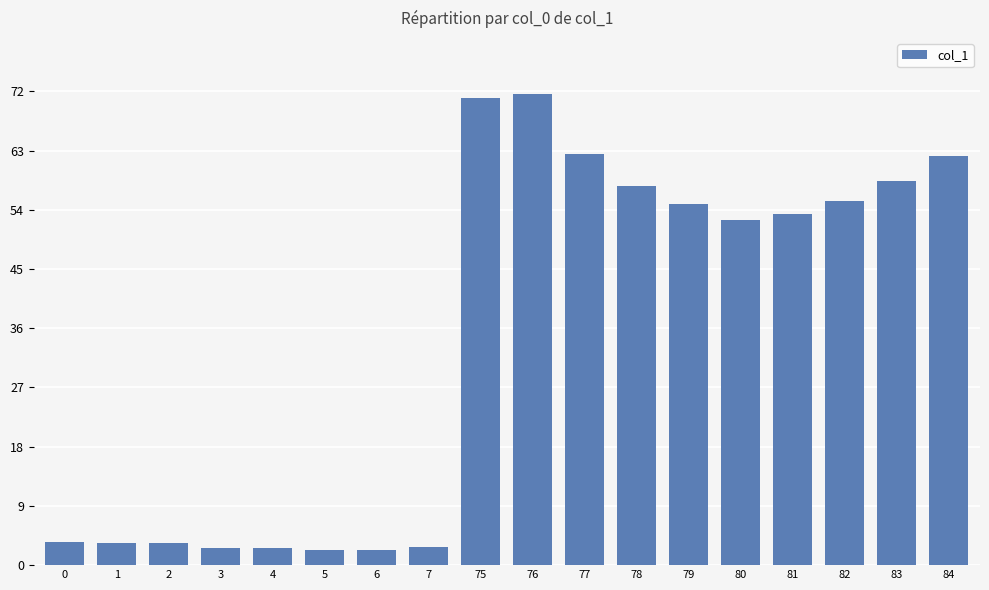

What is the difference between the values at 1 and 76?

68.2